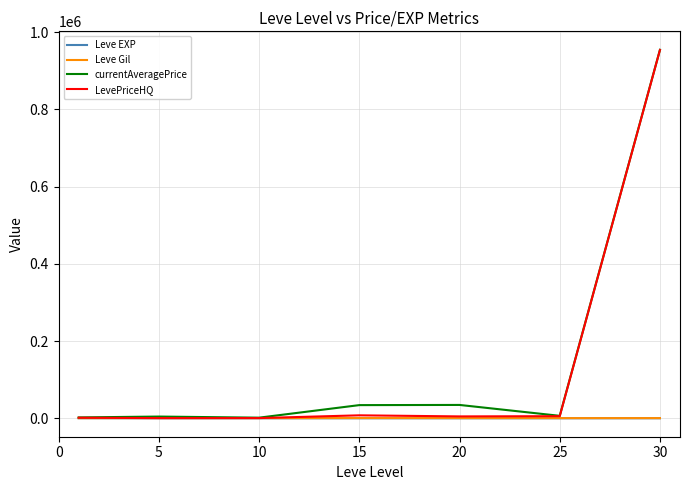

Which series has the largest range (max minus min)?

LevePriceHQ